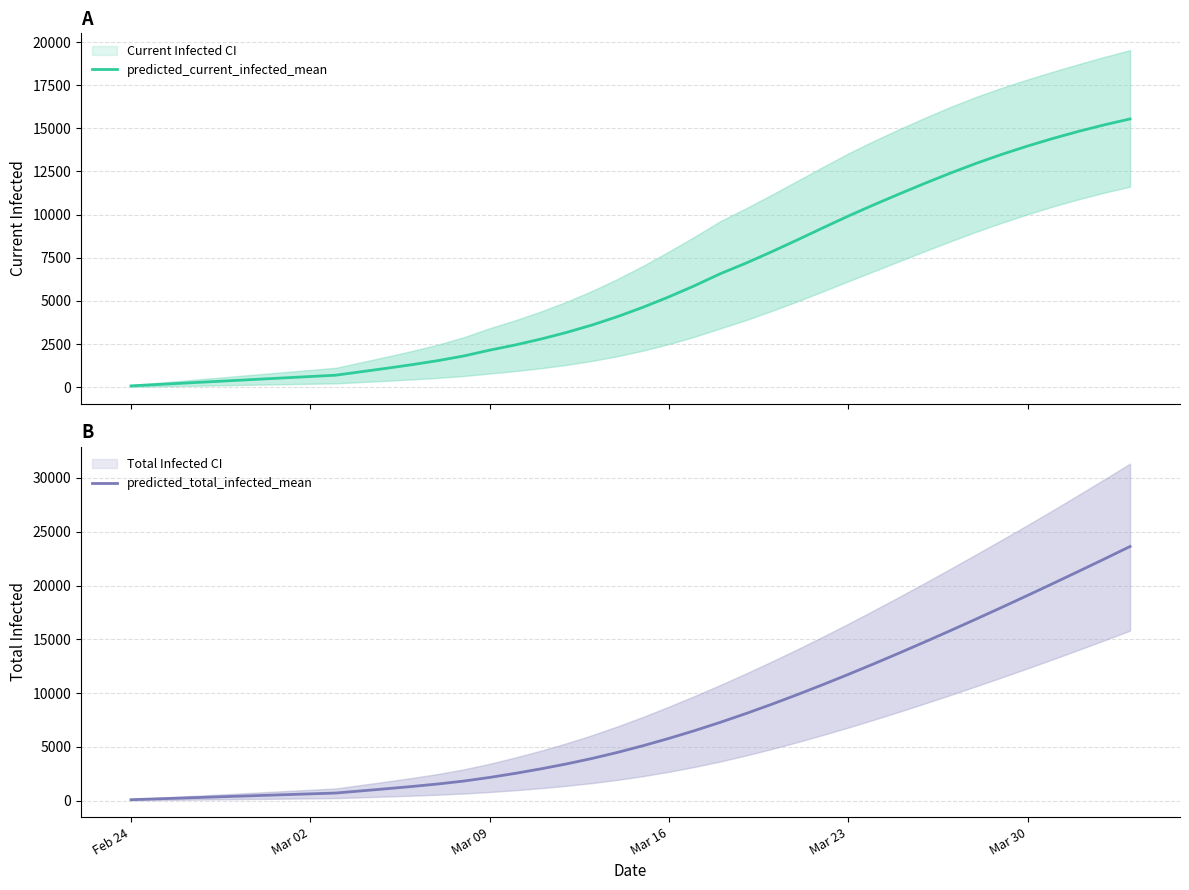

Is this an area chart (filled region under the line)?

No